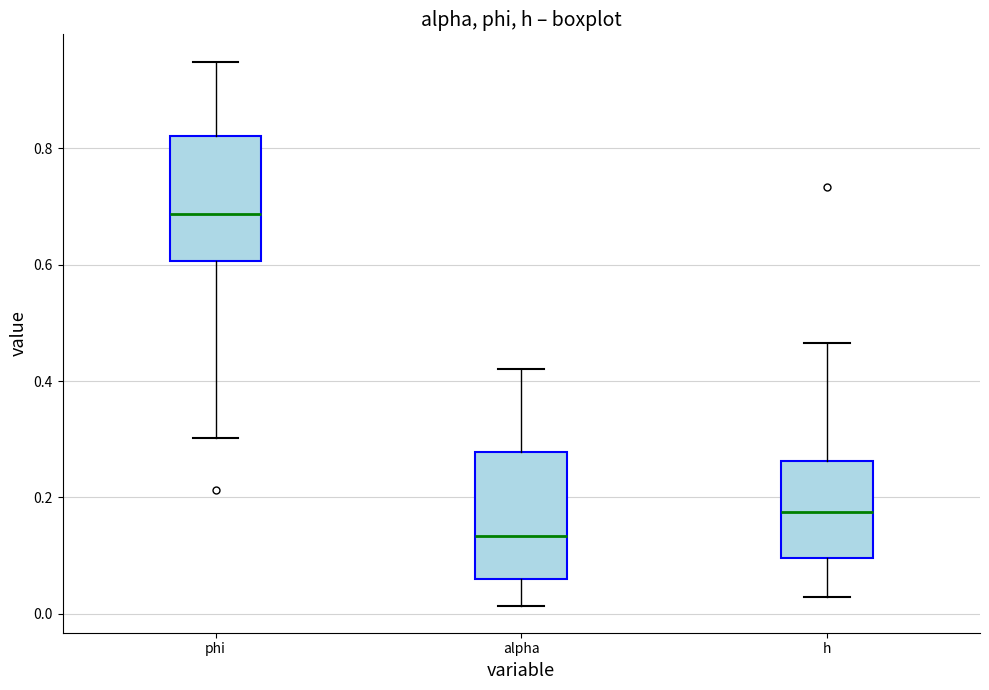

Reading left to right, read every box against the y-axis: the position of its median line, the range the box covers, and the ends of its whiskers. The values are not printed on the chart, so give them approximately, as read against the axis.

phi: median 0.68, box 0.60 to 0.82, whiskers 0.30 to 0.94
alpha: median 0.14, box 0.06 to 0.28, whiskers 0.02 to 0.42
h: median 0.18, box 0.10 to 0.26, whiskers 0.02 to 0.46